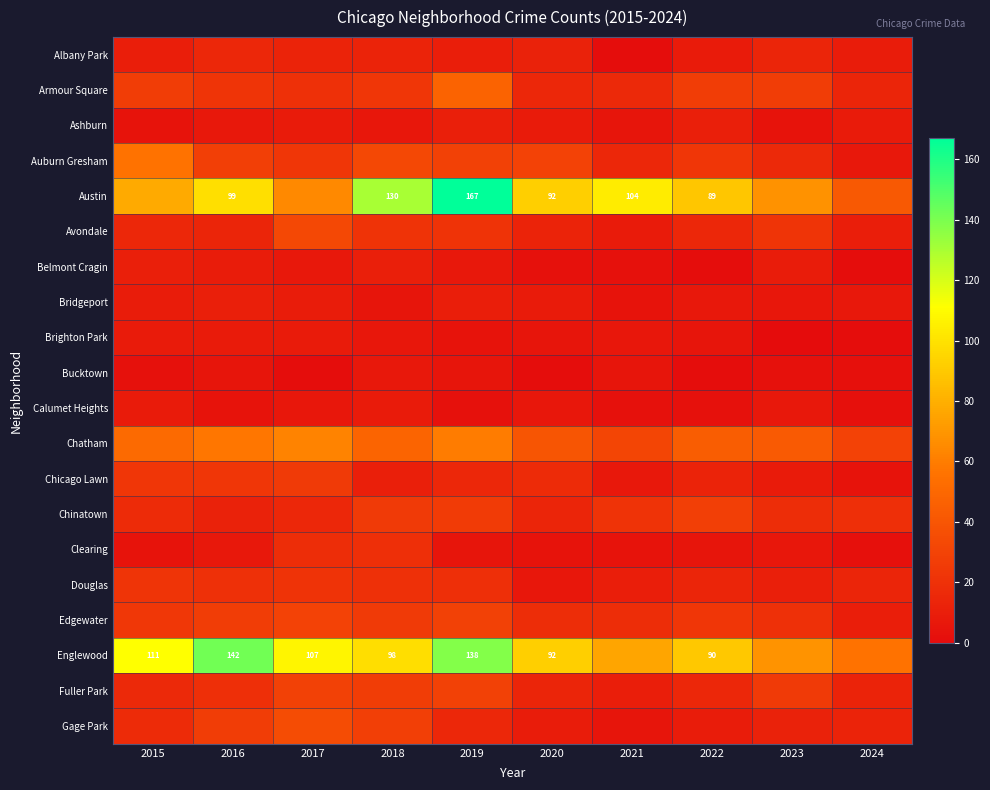

True or false: Avondale has a value of 3 at 2024.

False